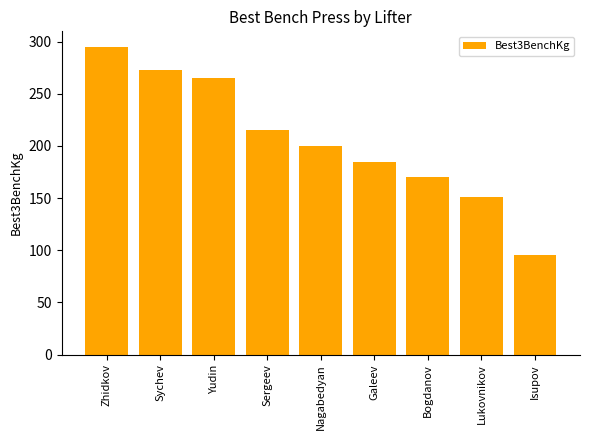

At which category does the chart reach its minimum across all series?

Isupov